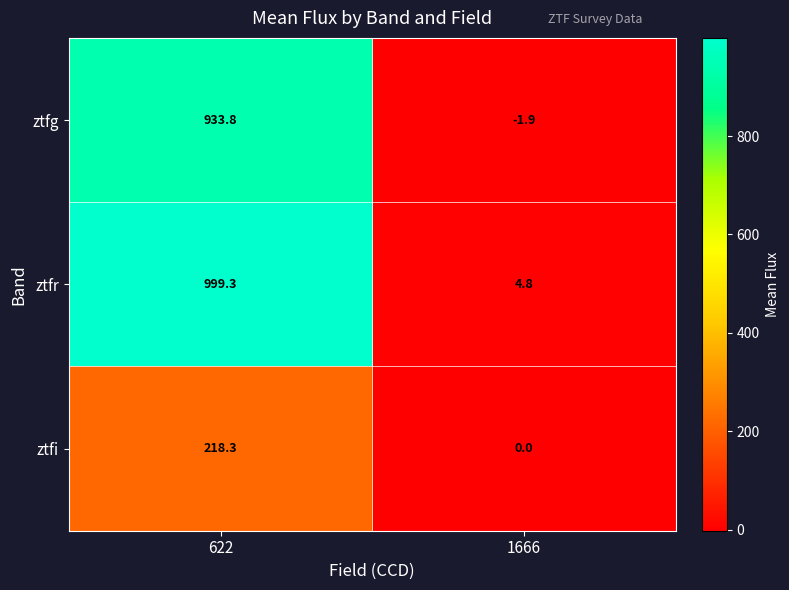

Rank the categories by ztfg value from highest to lowest.

622, 1666